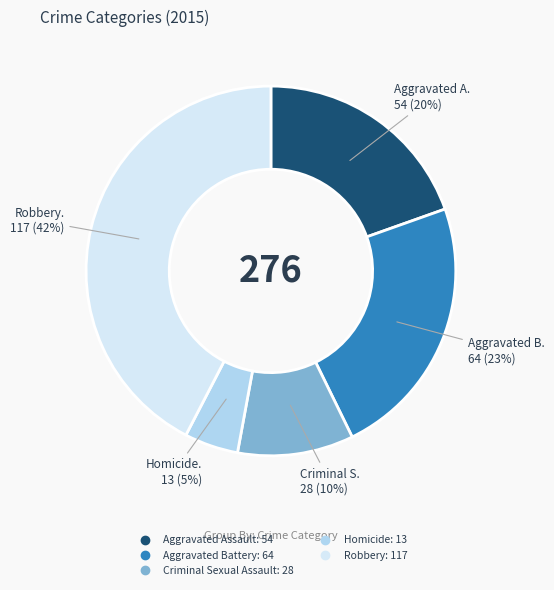

Count the number of slices in the pie.

5